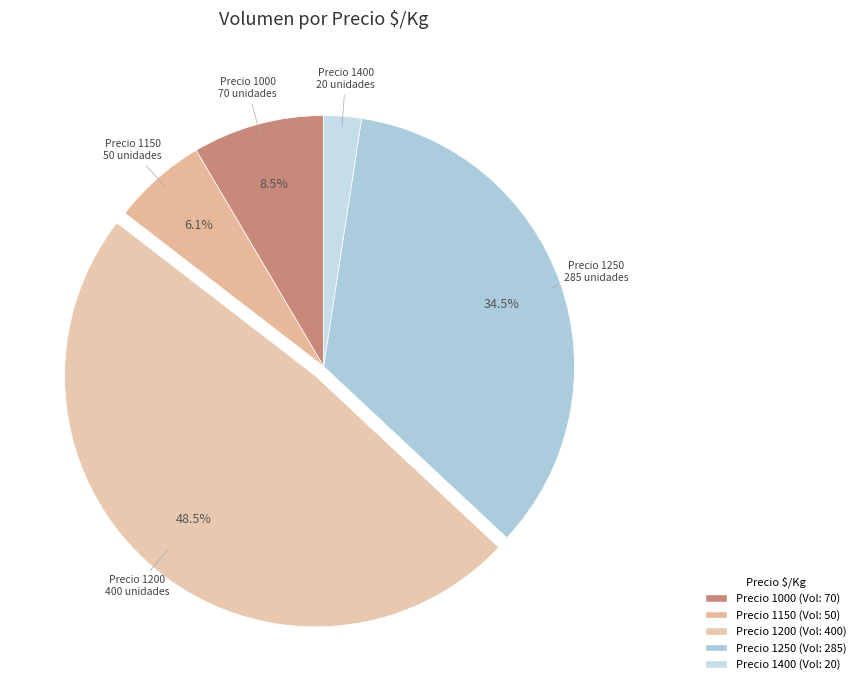

Count the number of slices in the pie.

5